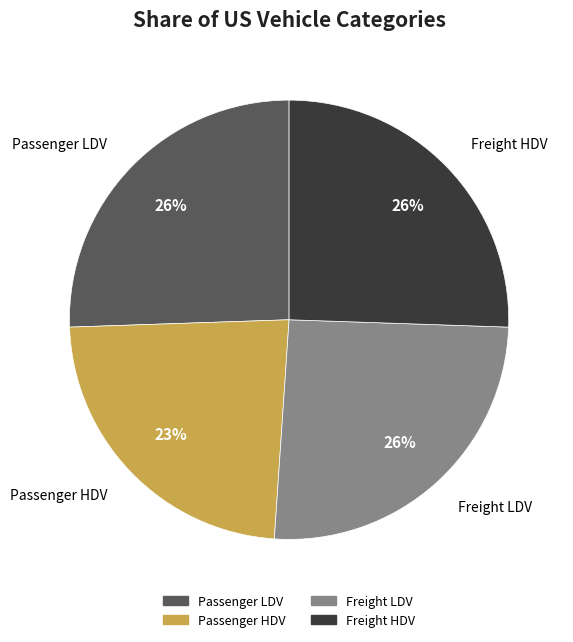

To the nearest percent, what is the average slice percentage?

25%